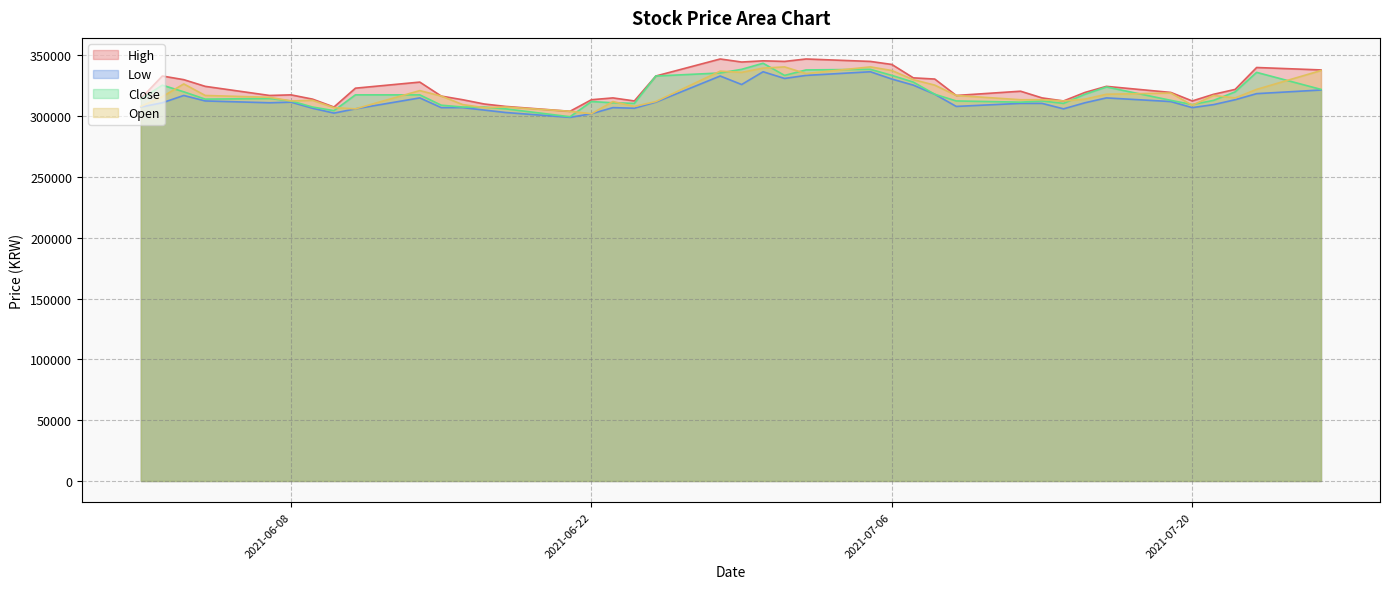

Which has a higher value, 2021-06-04 or 2021-06-17?

2021-06-04